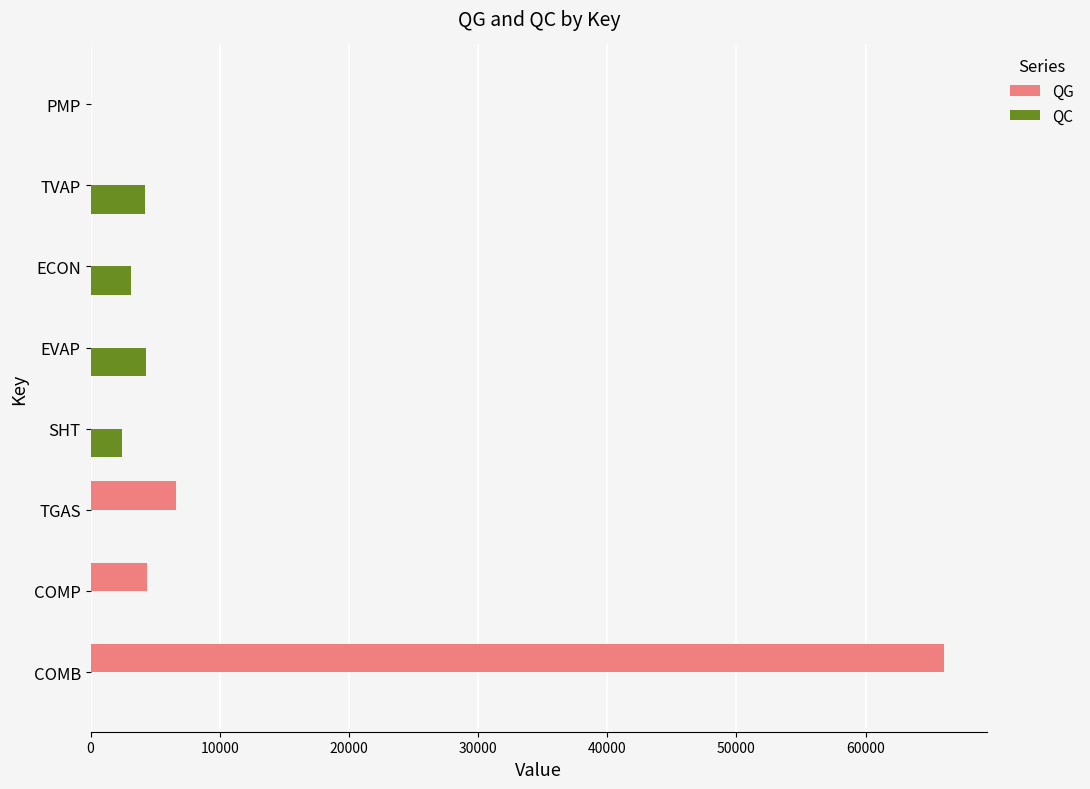

True or false: QG has a value of 9026.0 at TGAS.

False